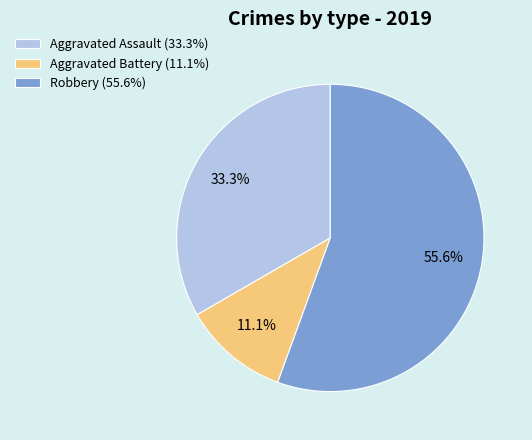

Is it true that Aggravated Assault is 33% of the pie?

True